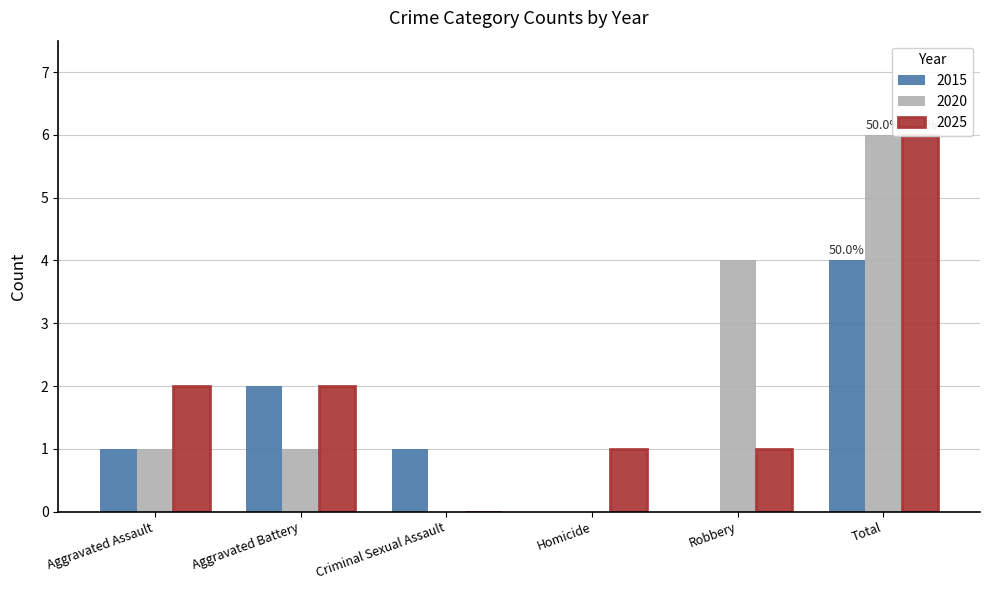

The value of 2020 at Criminal Sexual Assault is 4. True or false?

False